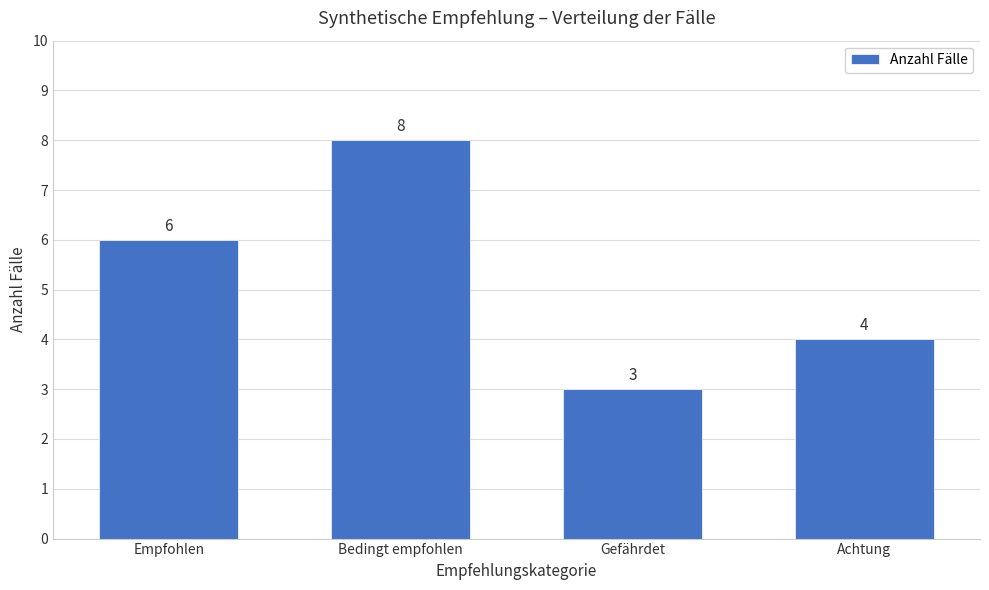

Reading left to right, what are all the values shown in this chart?

Empfohlen=6	Bedingt empfohlen=8	Gefährdet=3	Achtung=4